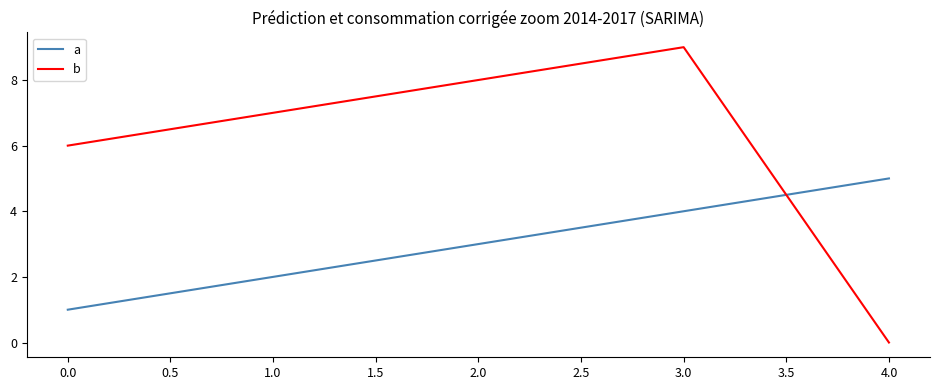

List the labels in order of a value, largest first.

4.0, 3.0, 2.0, 1.0, 0.0